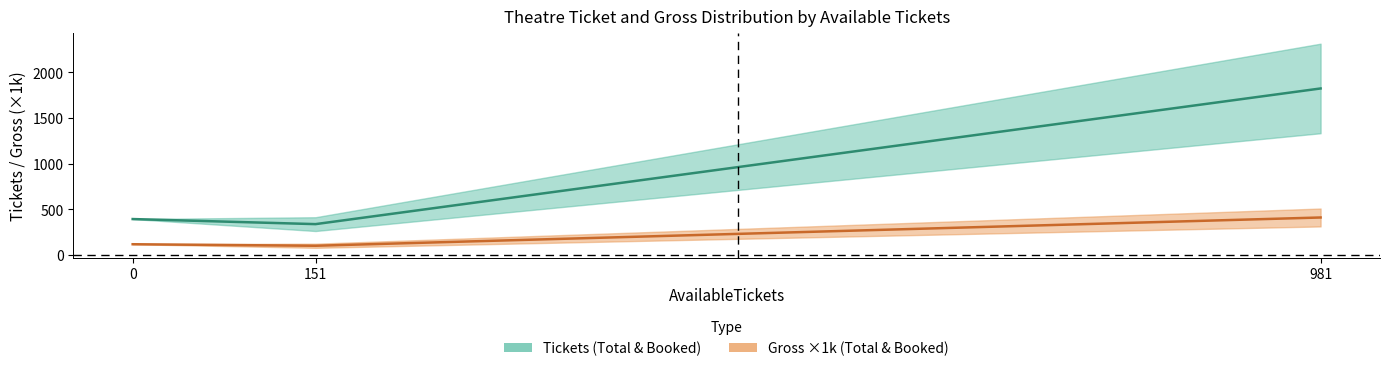

Is the value of Gross midline at 0 greater than the value of Tickets midline at 981?

No